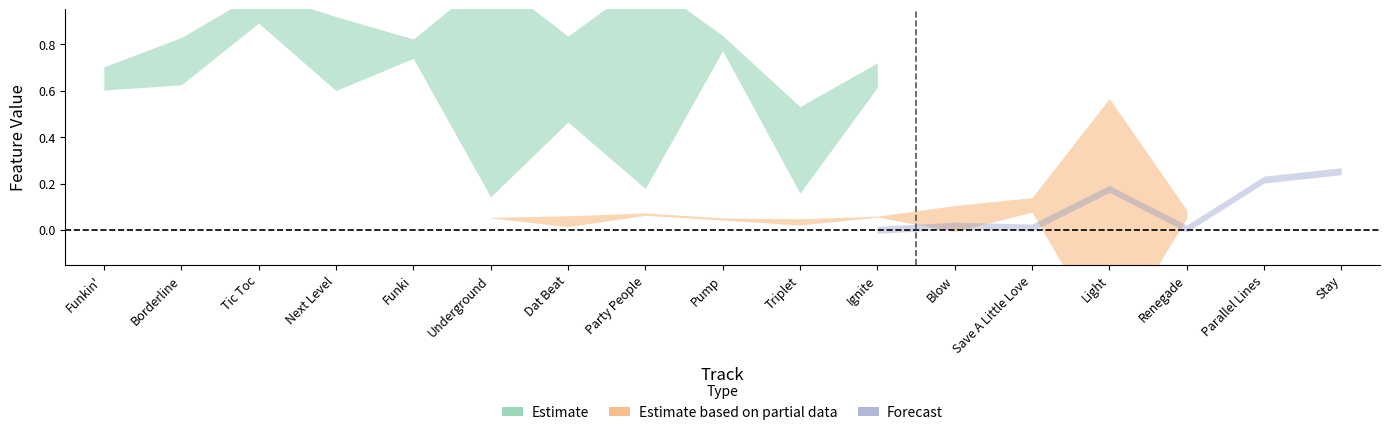

At which label is liveness closest to 0?

Pump